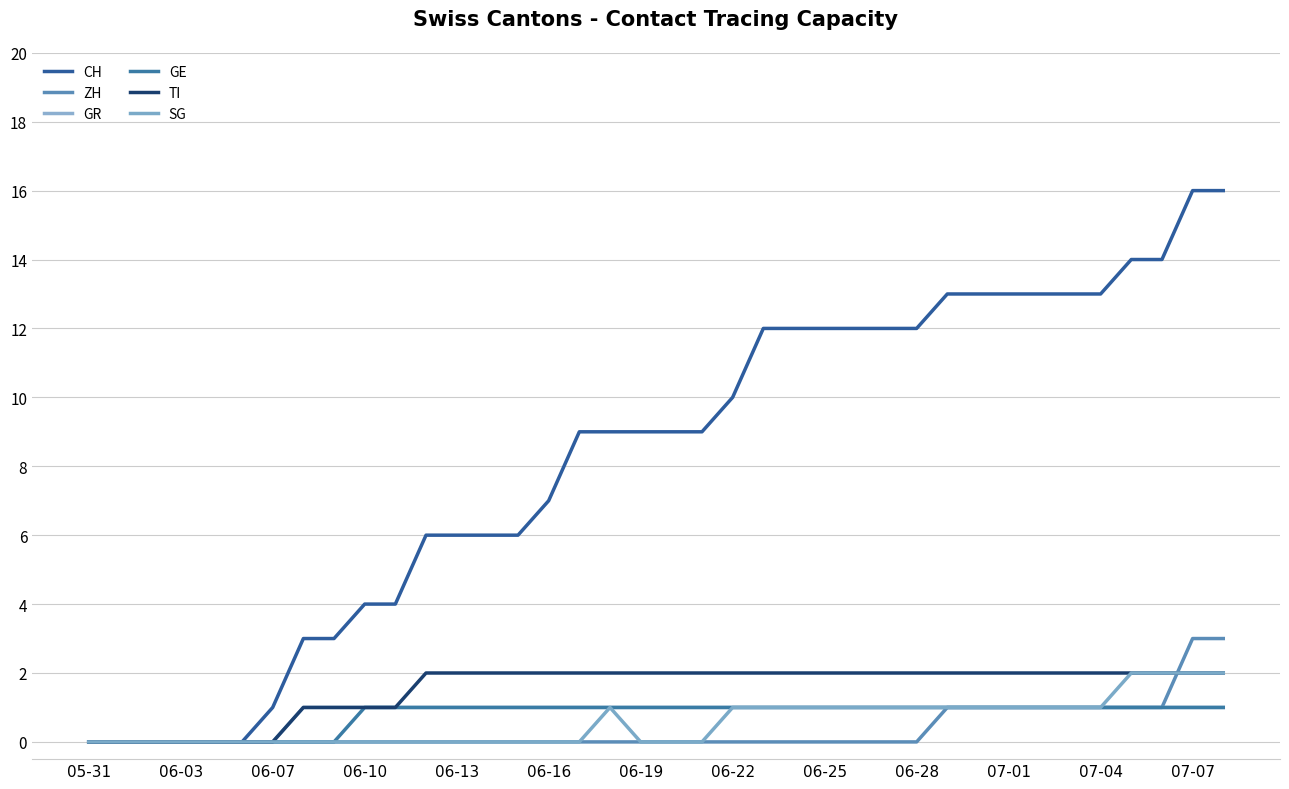

True or false: ZH and CH cross at least once.

False